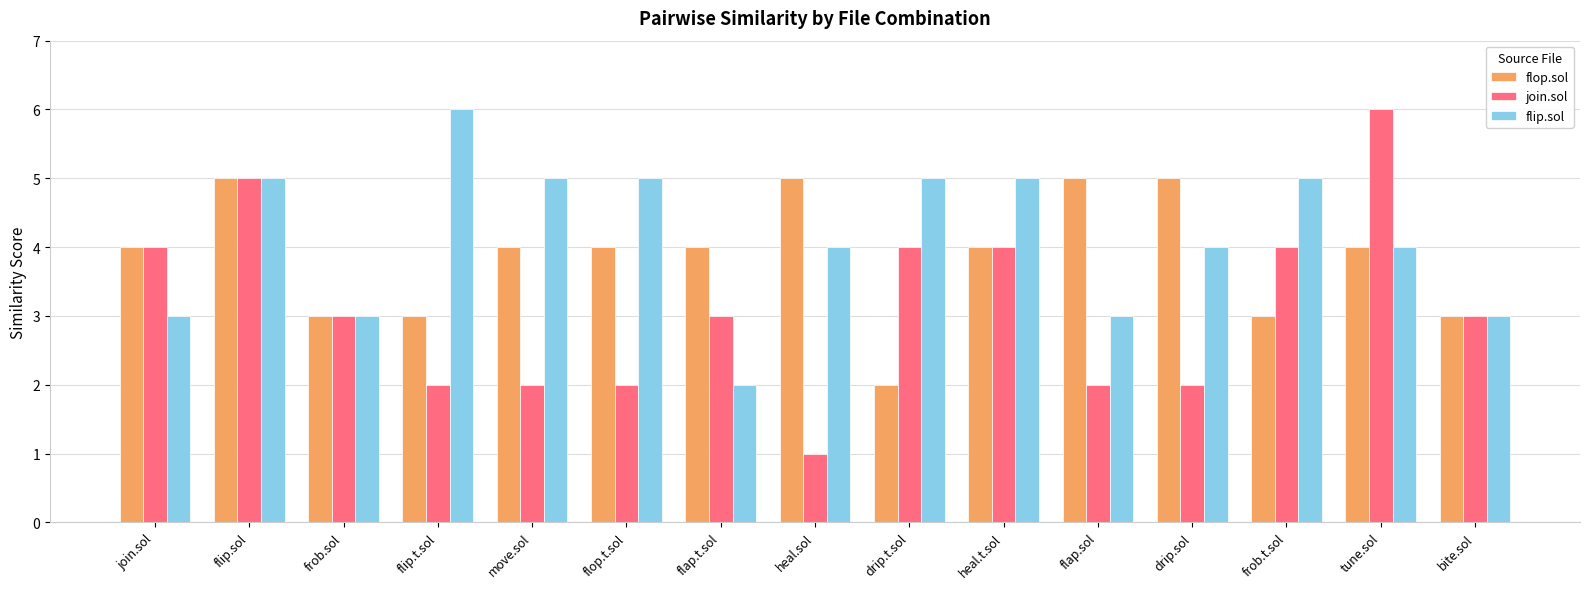

What is the difference between the maximum and minimum values in the flop.sol series?

3